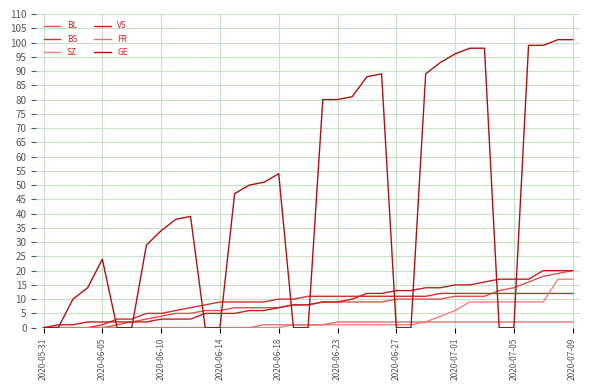

What is the average value of the SZ series?

3